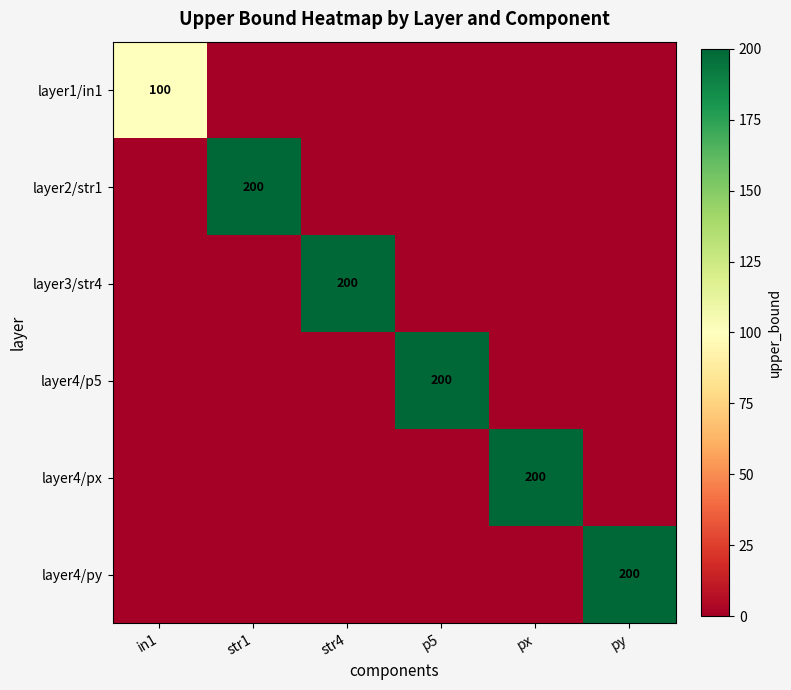

Between p5 and px, which series saw the biggest shift?

layer4/p5